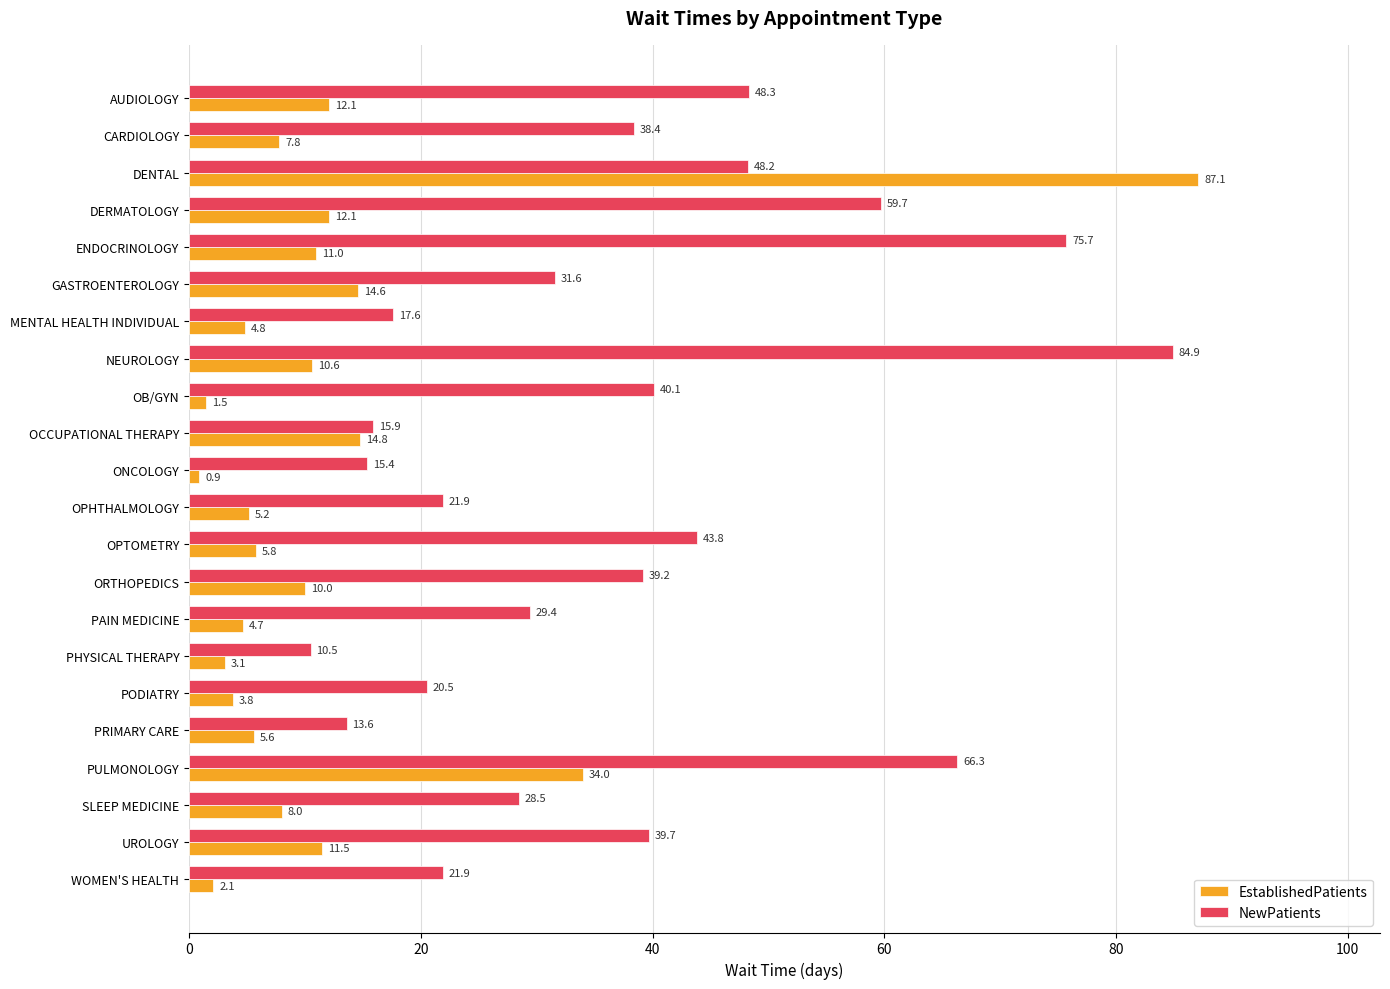

Which category has the highest value across all series?

DENTAL